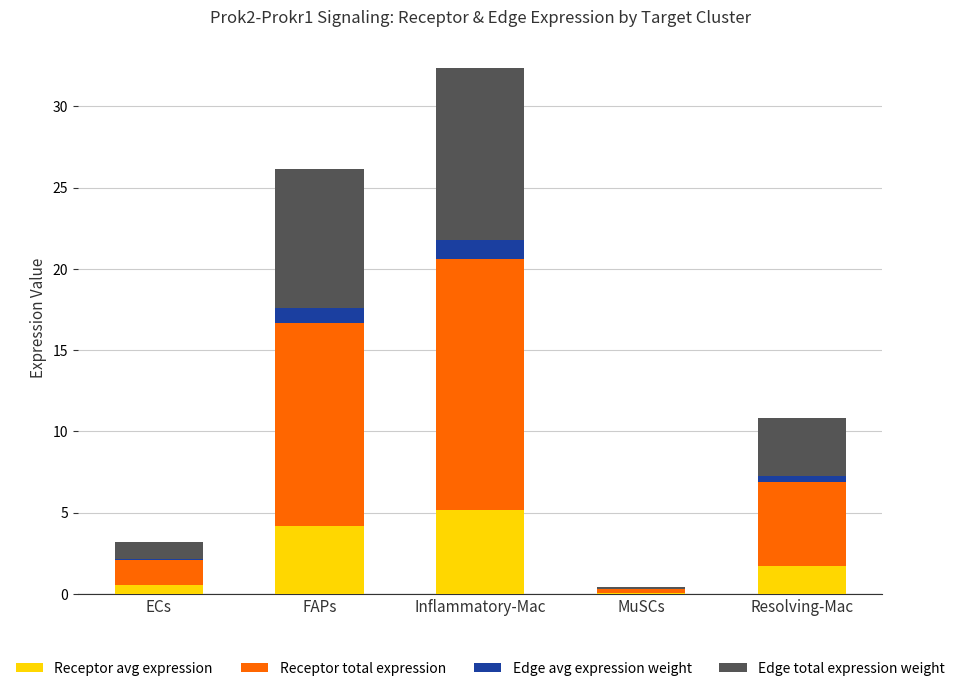

What are all the series names shown in the legend?

Receptor avg expression, Receptor total expression, Edge avg expression weight, Edge total expression weight